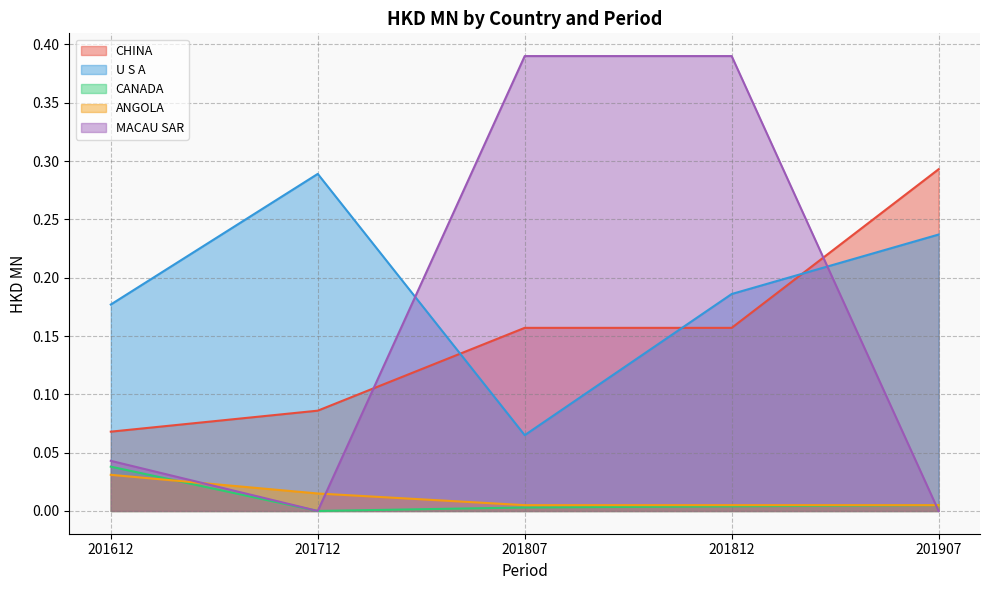

What is the lowest value of the U S A series?

0.1